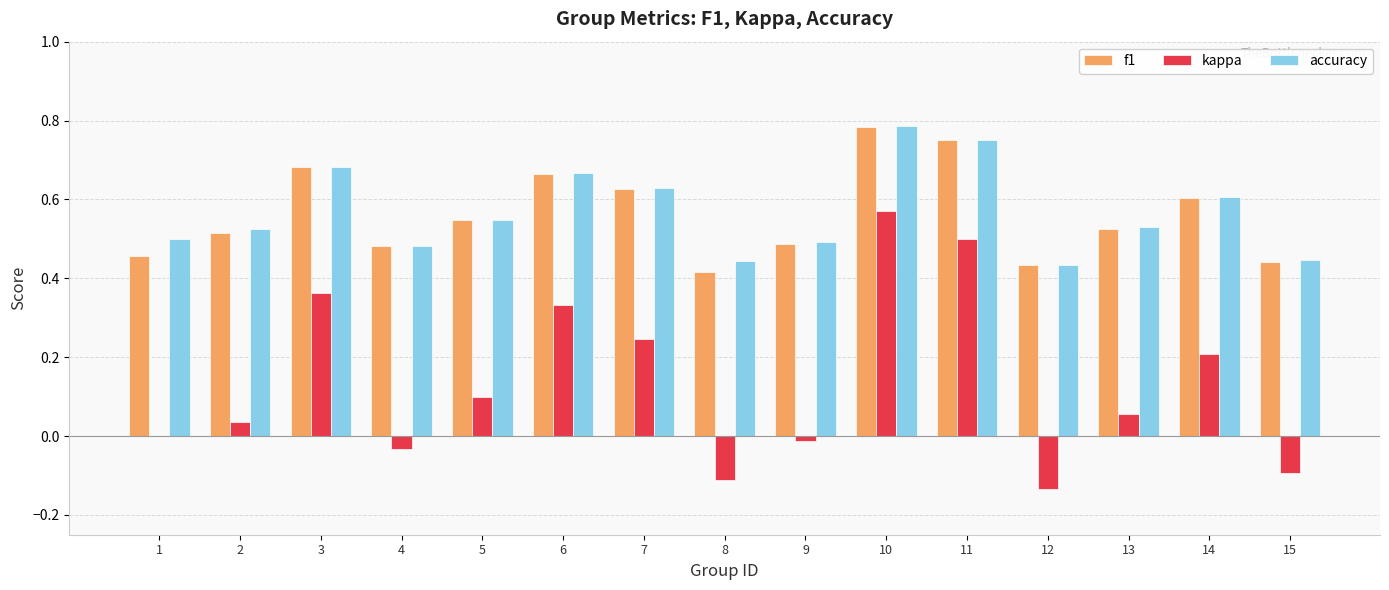

Which category has the highest value across all series?

10